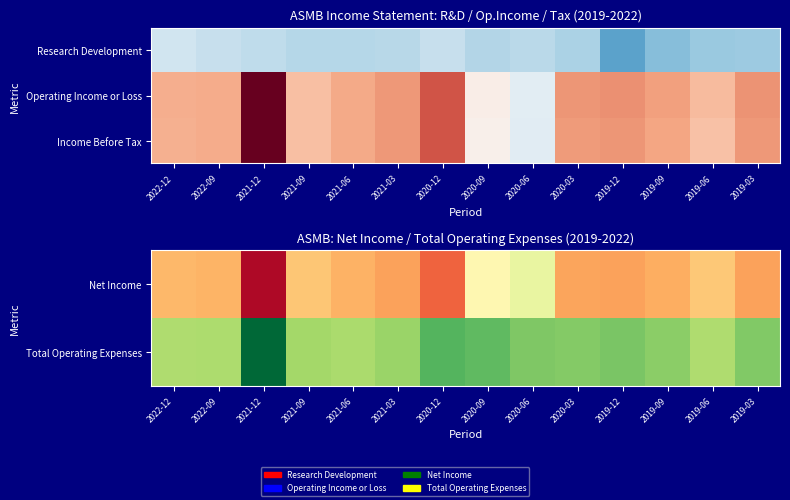

At which category is the sum across all series the highest?

2020-06